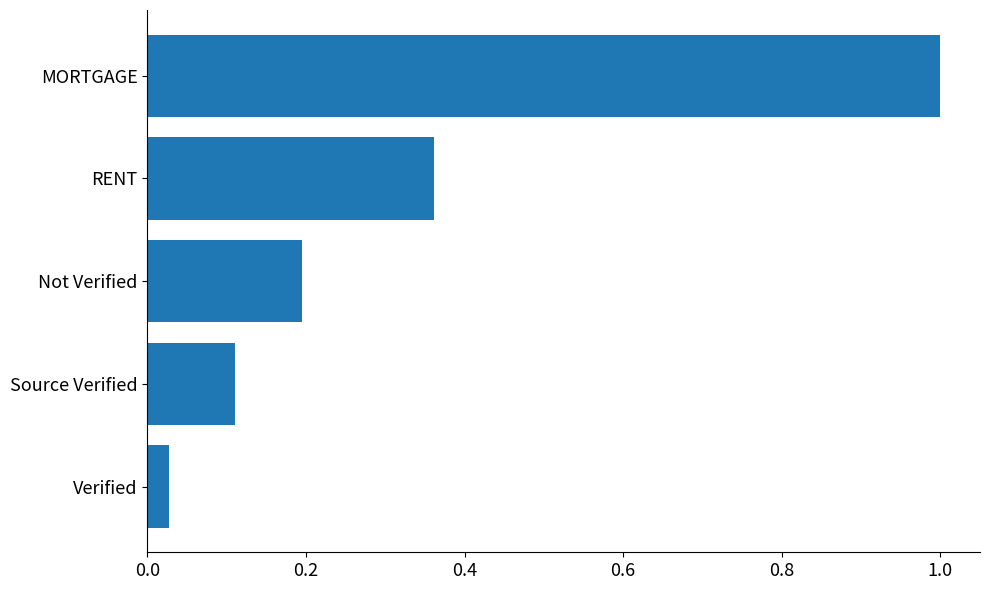

How many bars are there in total?

5